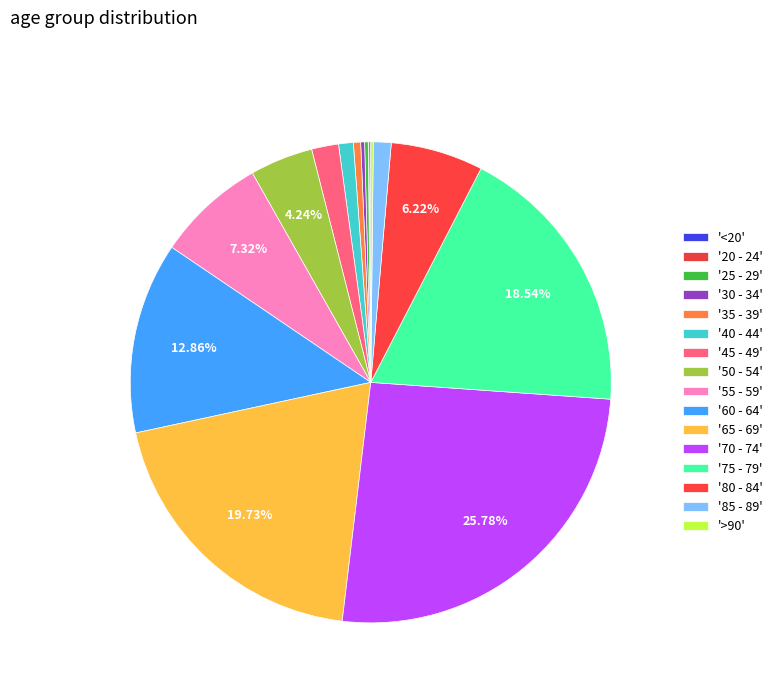

How many slices are in this pie chart?

16